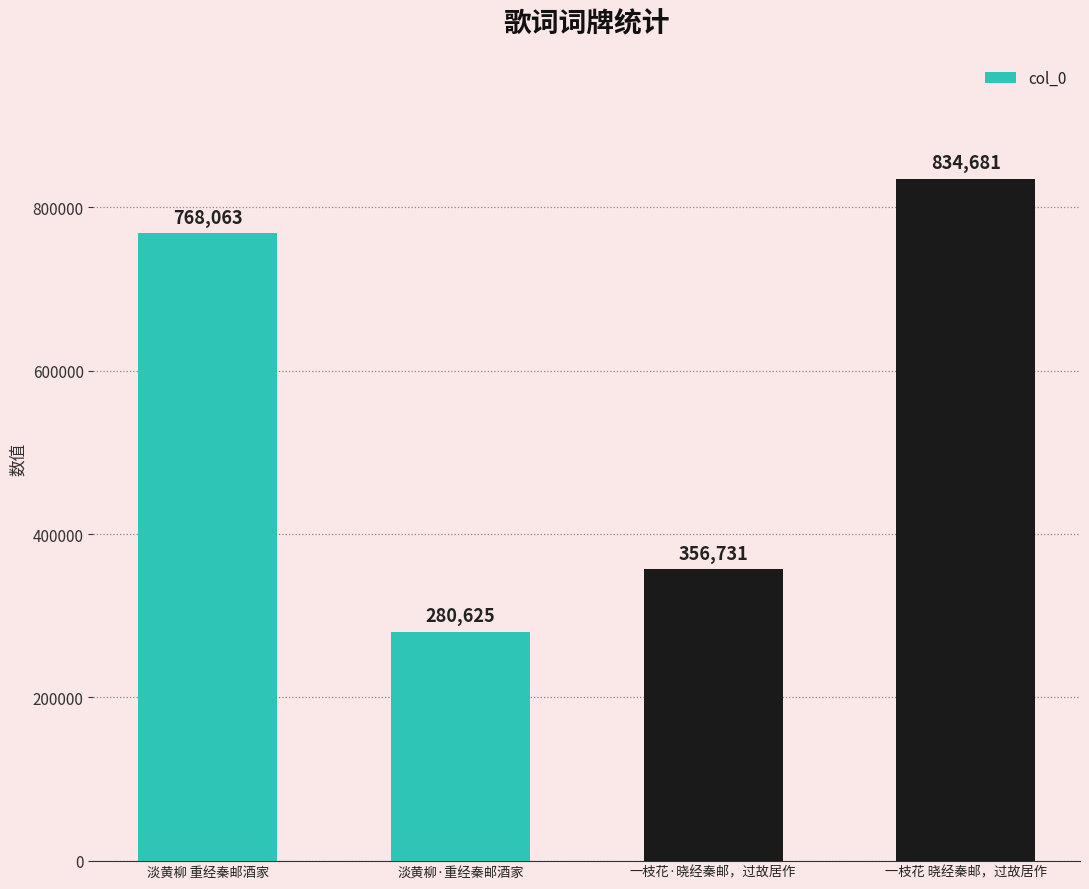

What is the difference between the second highest and minimum values?

487438